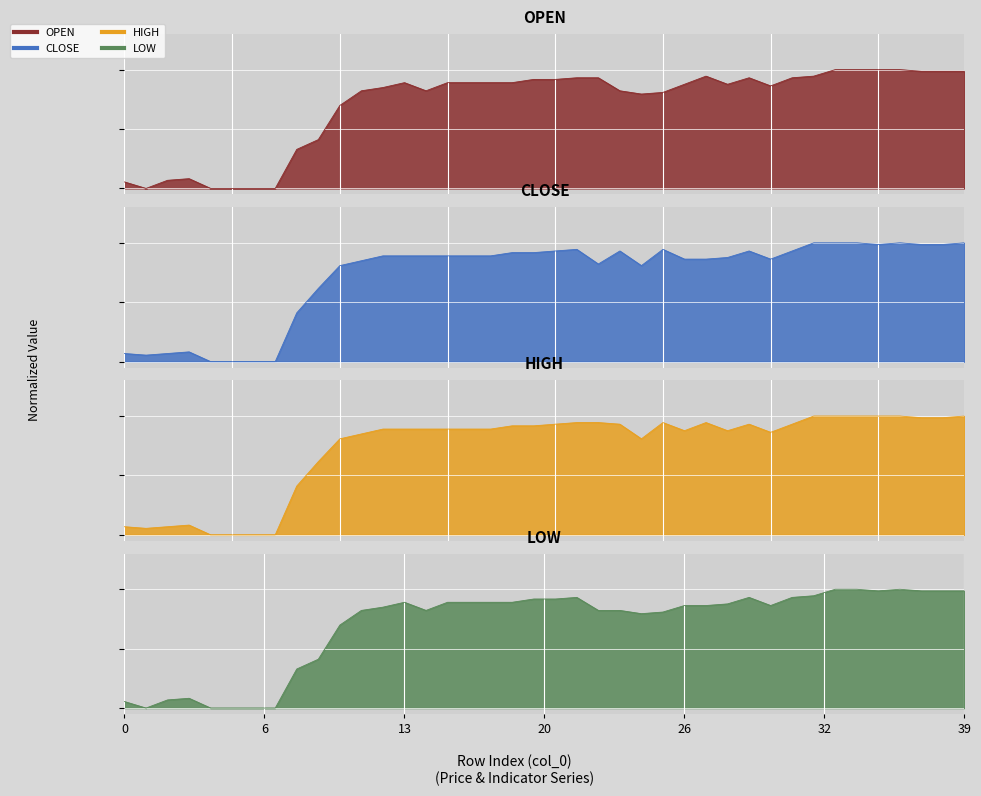

True or false: open and high cross at least once.

False